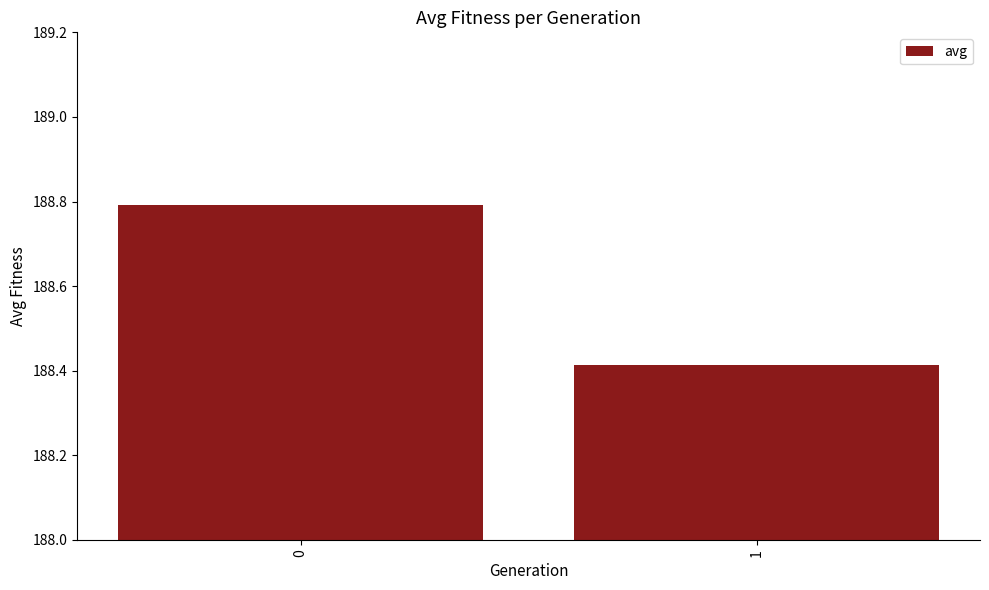

What is the difference between the values at 0 and 1?

0.4